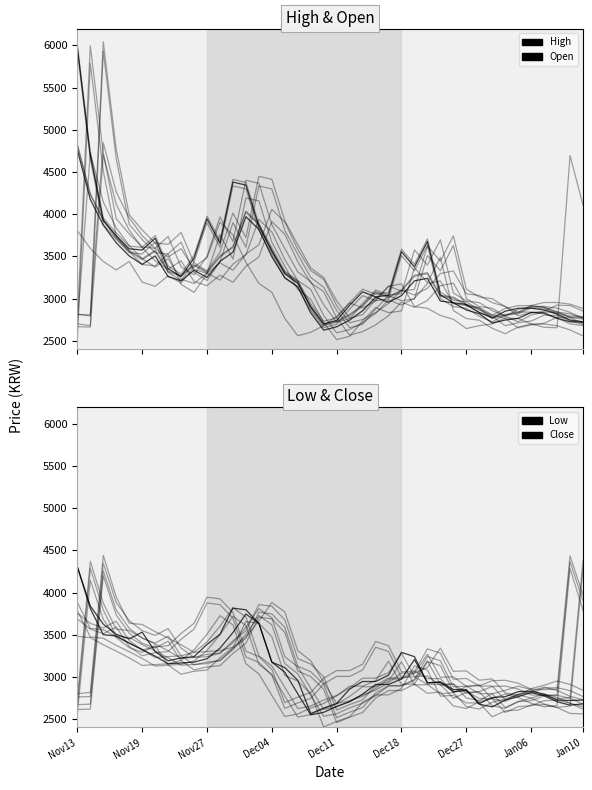

What position from the right is Nov13?

40